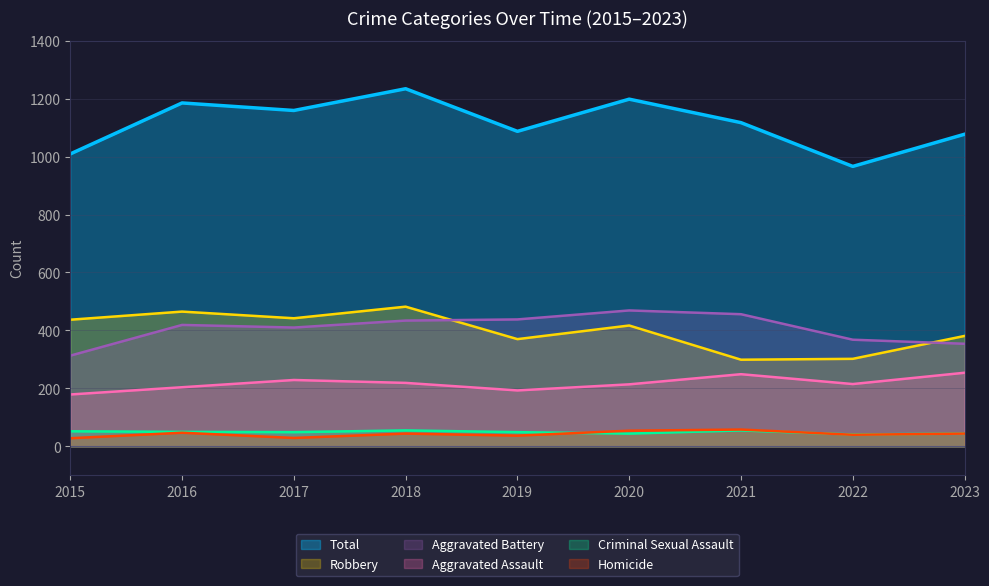

What is the value of the Aggravated Assault point at the 7th from the left?

249